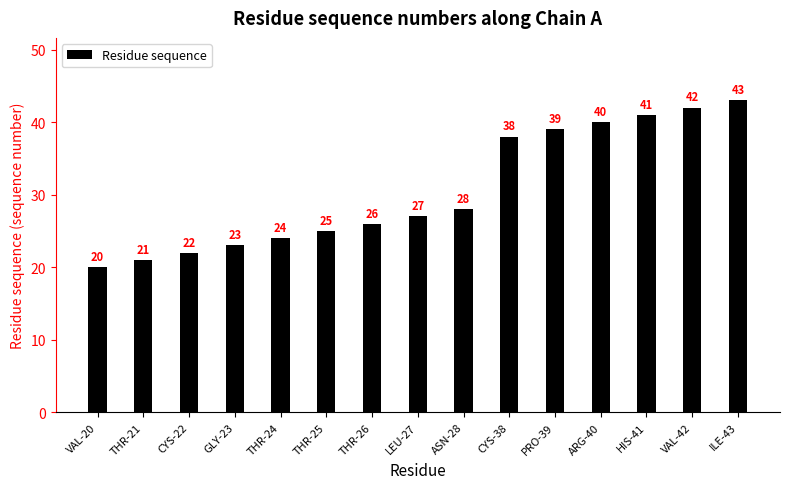

Where is the data nearest to the value 31?

ASN-28